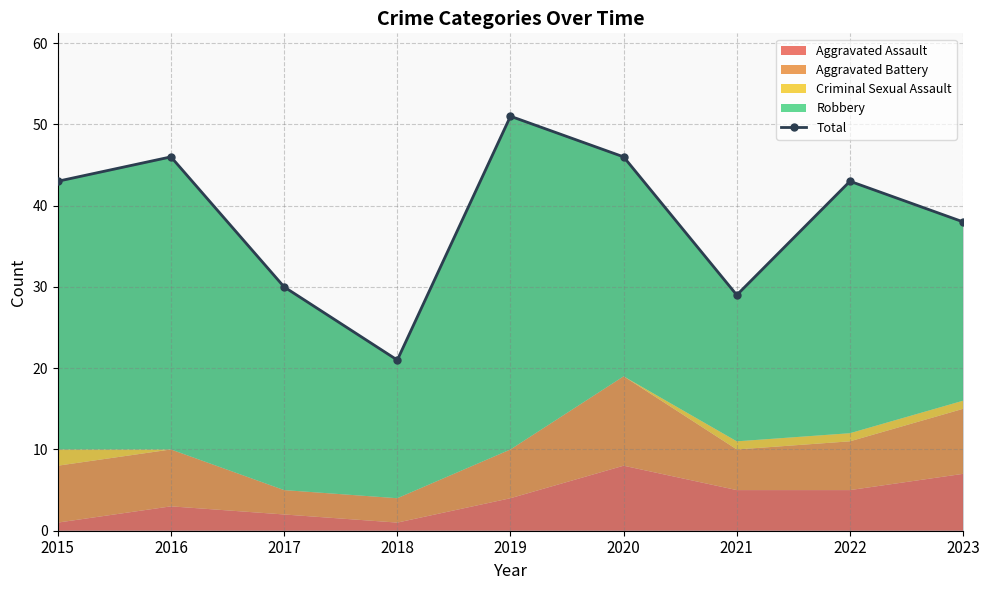

Reading left to right, what are all the values shown in this chart?

43	46	30	21	51	46	29	43	38